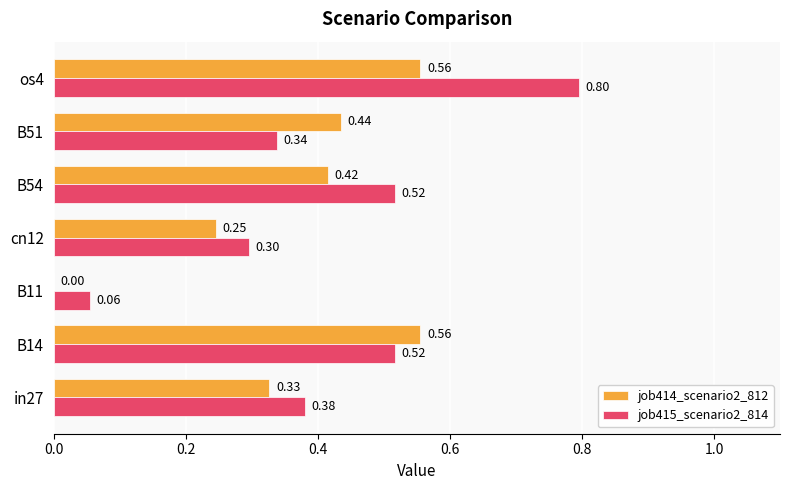

Between cn12 and B51, which series saw the biggest shift?

job414_scenario2_812